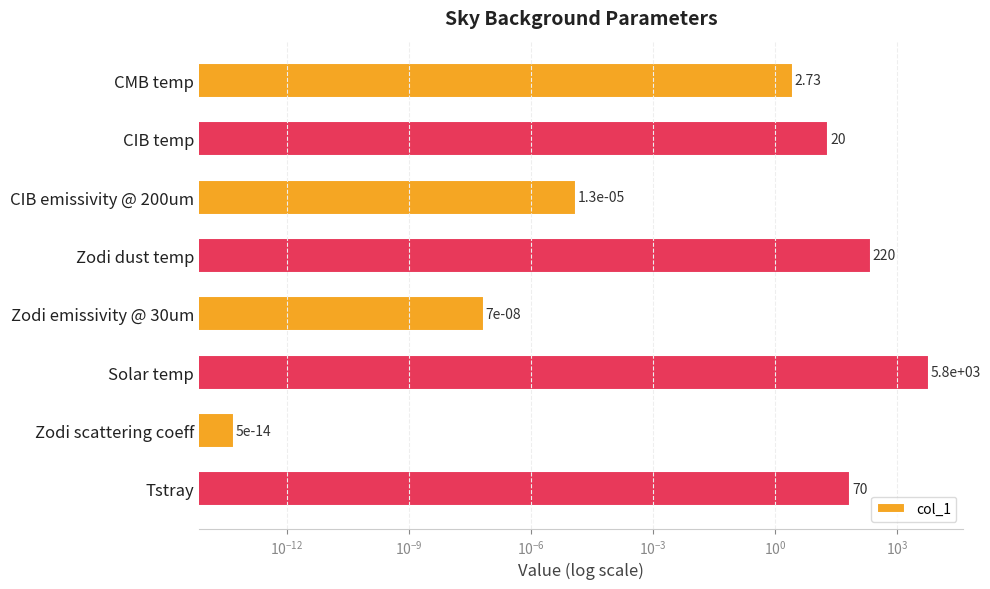

What is the difference between the second highest and minimum values?

220.0